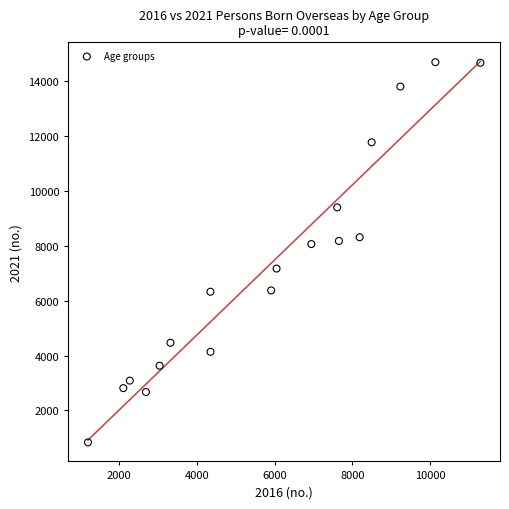

What is the range of X values (max minus min)?

10080